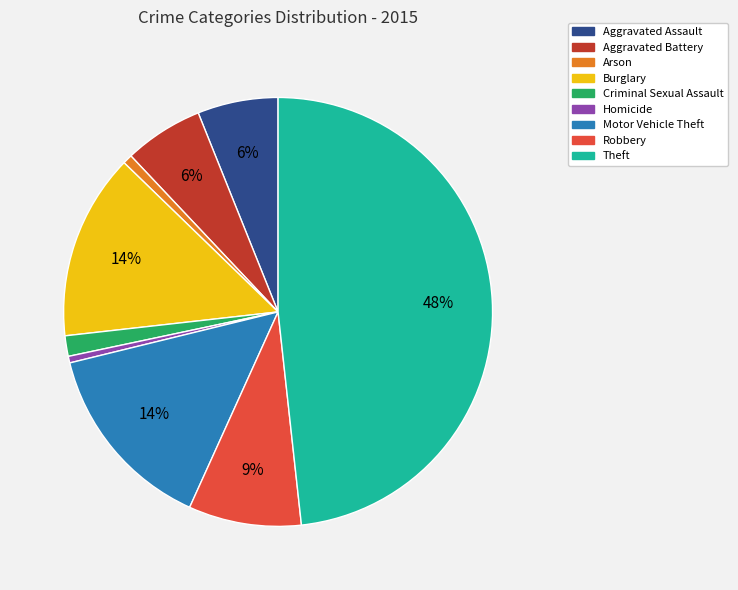

To the nearest percent, what is the average slice percentage?

11%